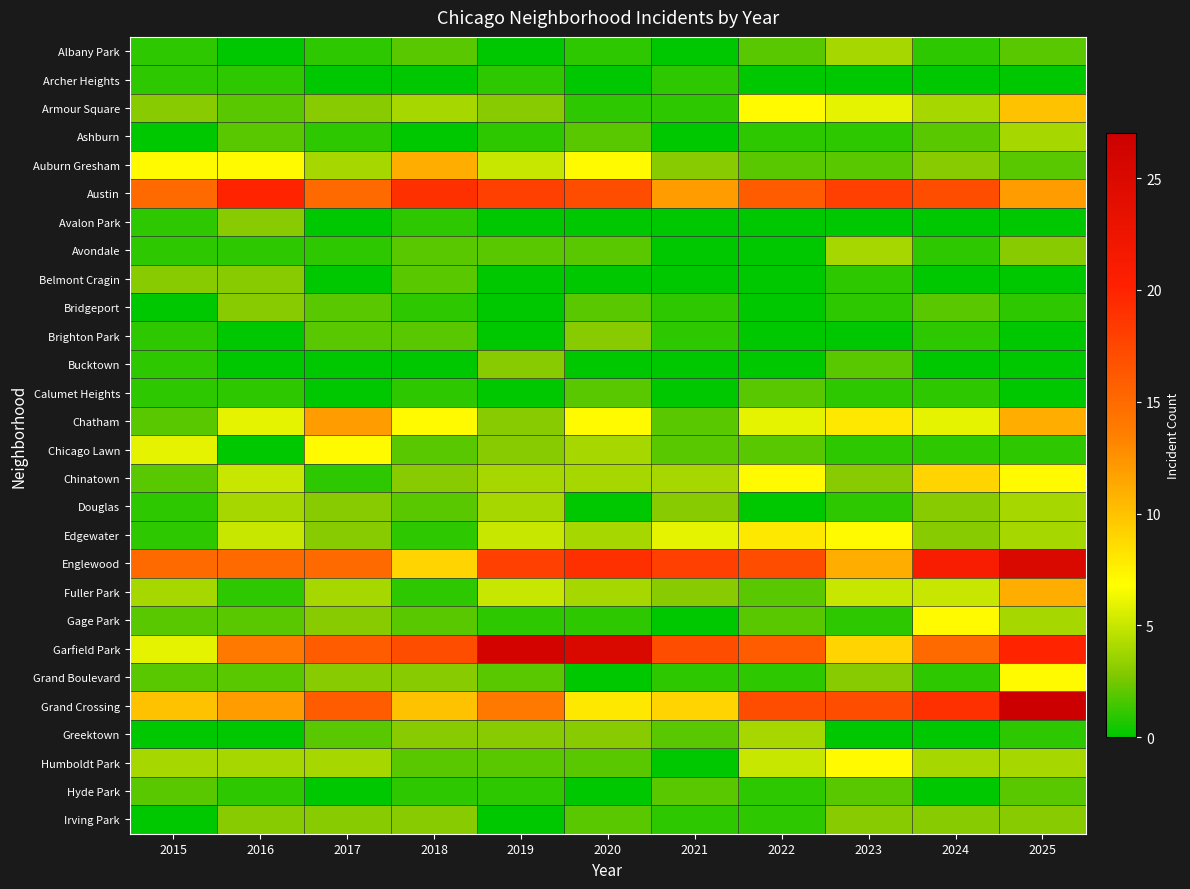

At how many categories does at least one series exceed 0?

11